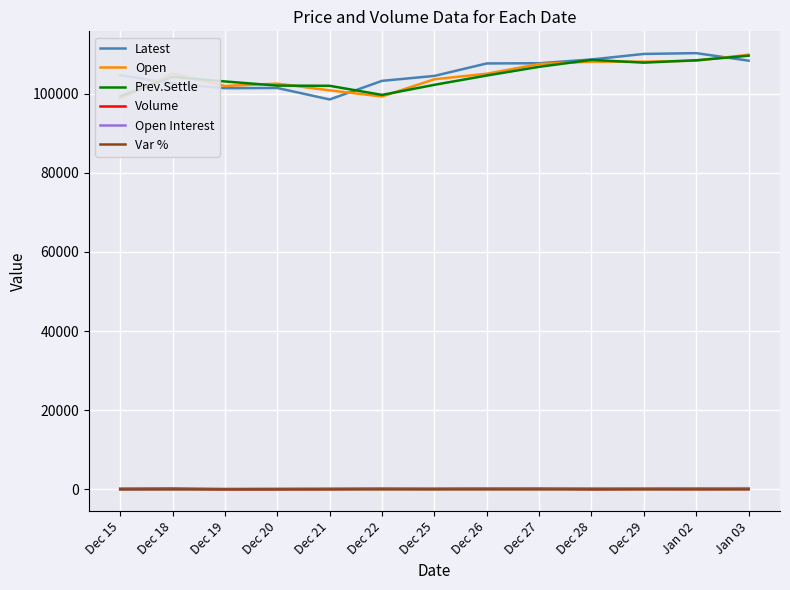

Between Dec 26 and Dec 29, which is larger?

Dec 29